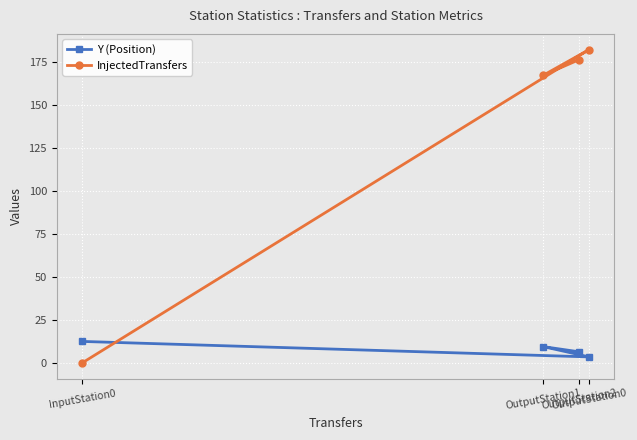

How many categories are shown in the chart?

4